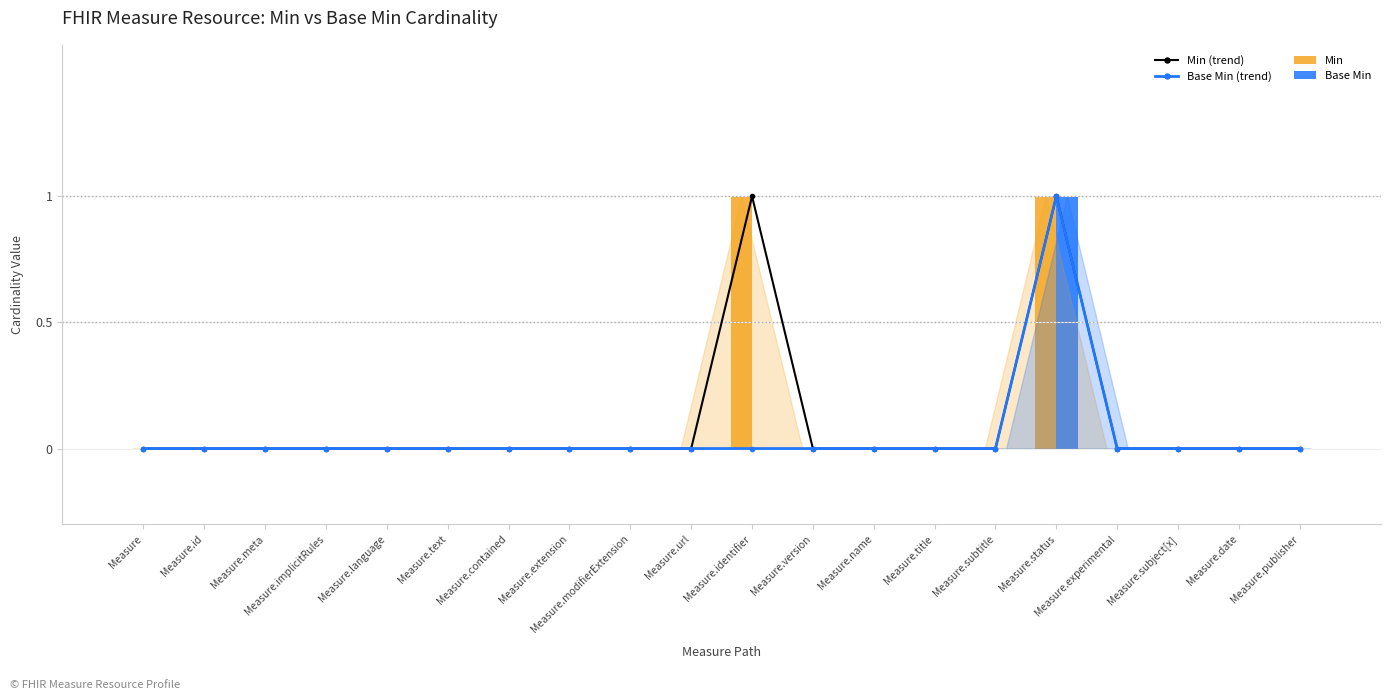

List the series in order of their peak value, highest first.

Min (trend), Base Min (trend), Min, Base Min